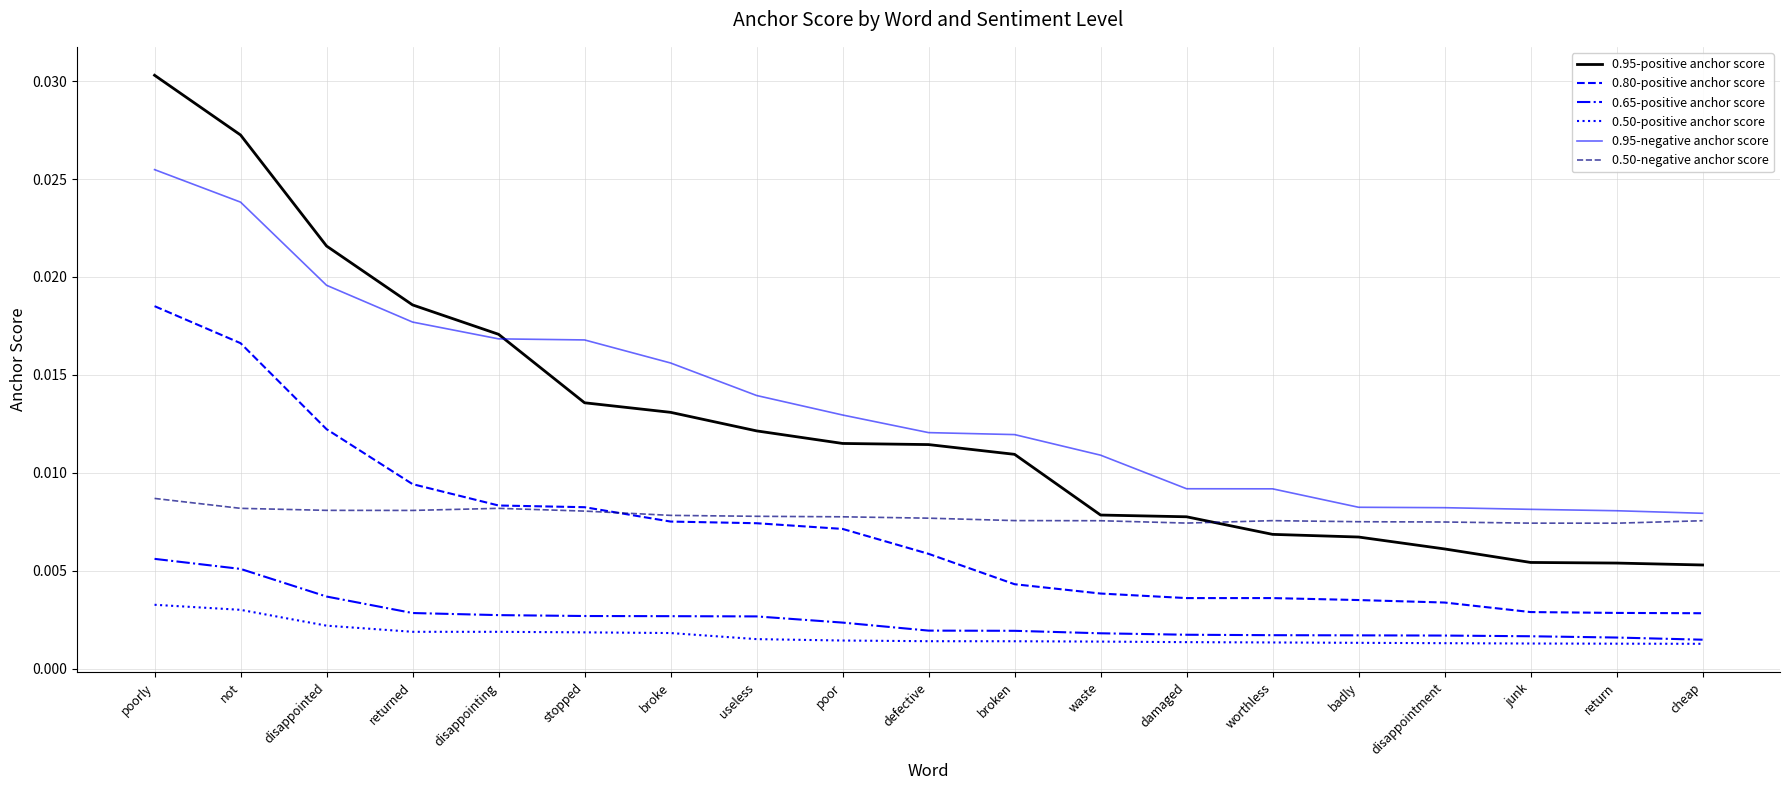

Count the 0.95-negative anchor score values in the range 0 to 1.

19